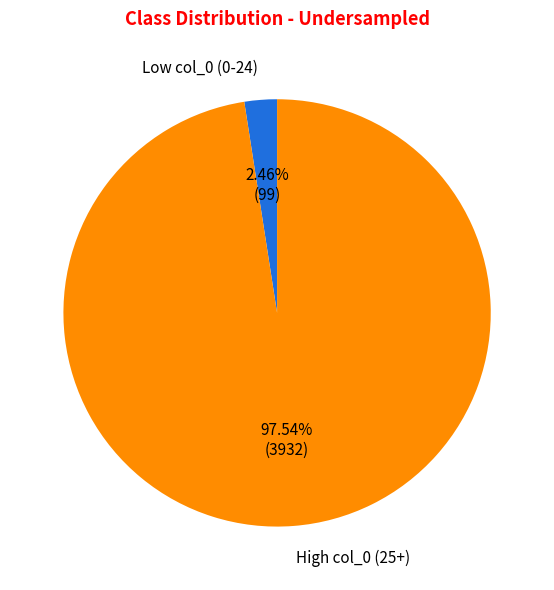

Is there any slice that represents more than half of the pie?

Yes